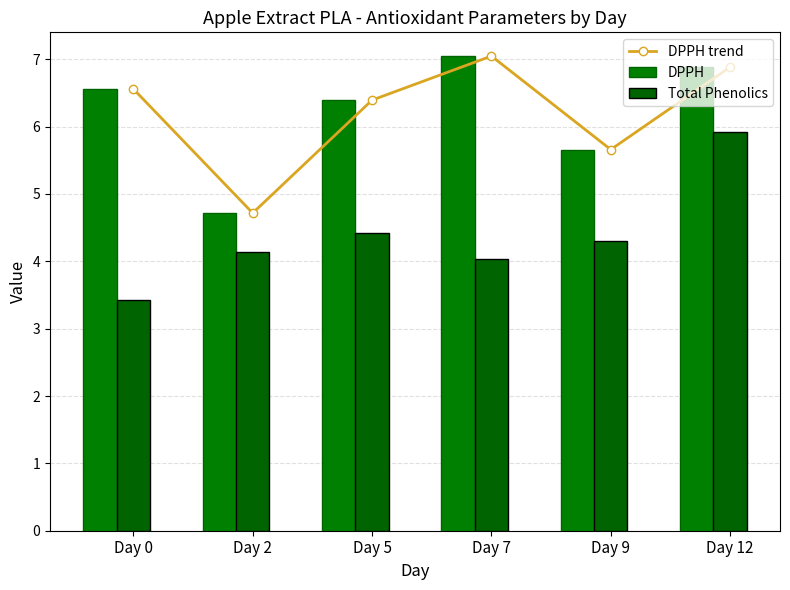

Does the chart contain any negative values?

No